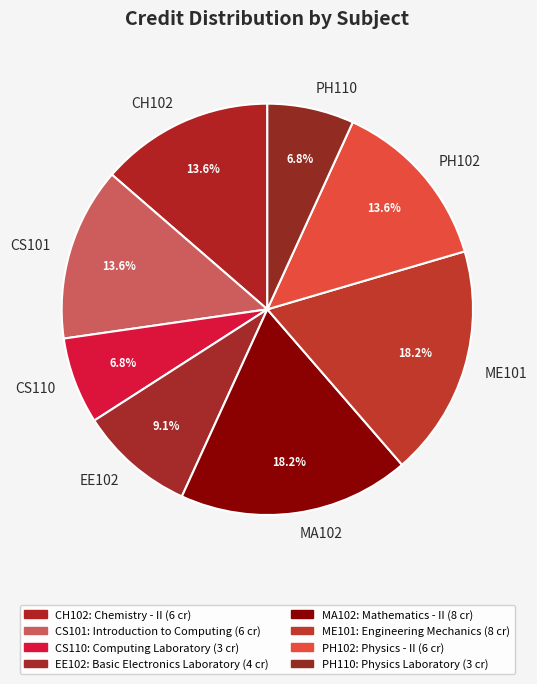

What percentage is NOT represented by CH102?

86.4%